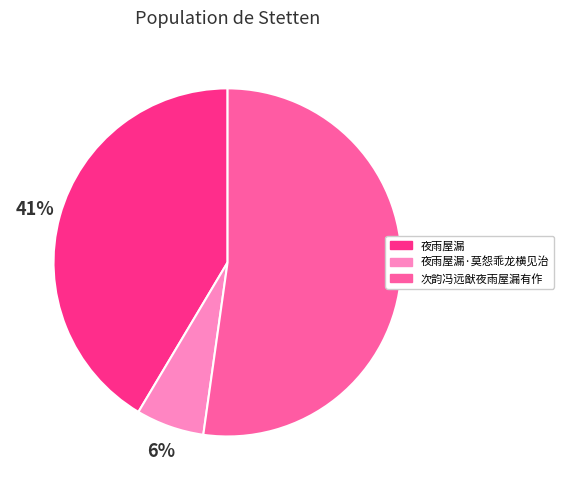

Which category has the smallest portion of the pie?

夜雨屋漏·莫怨乖龙横见治